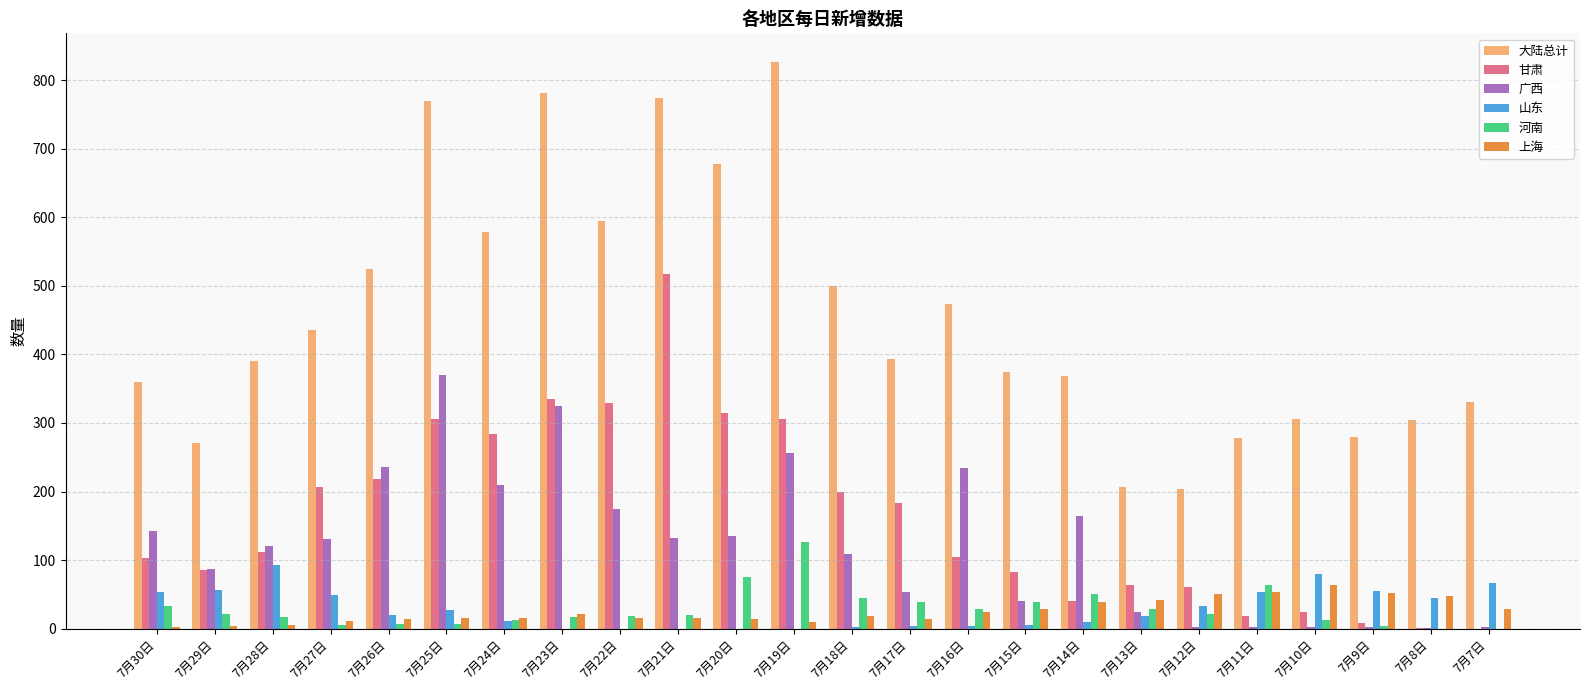

Which series has the largest total across all categories?

大陆总计